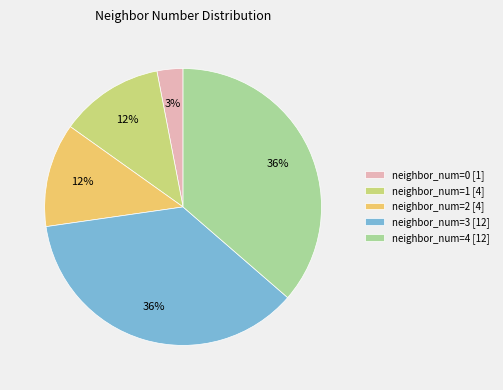

To the nearest percent, what portion does neighbor_num=1 [4] represent?

12%